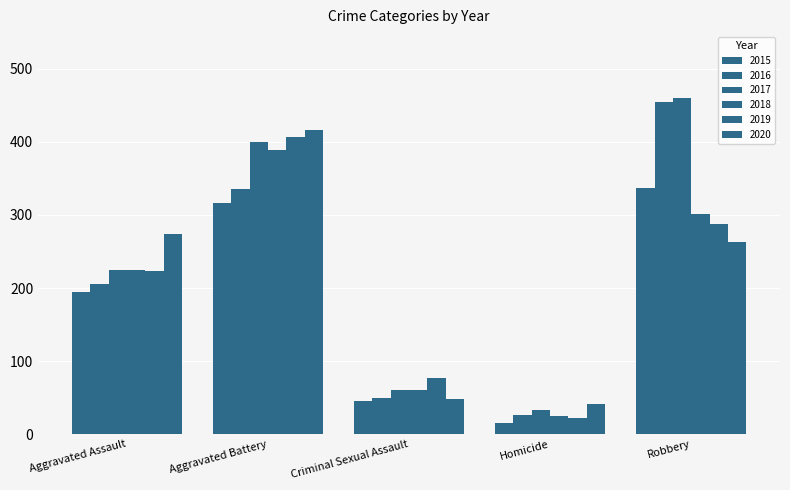

The value of 2019 at Robbery is 287. True or false?

True